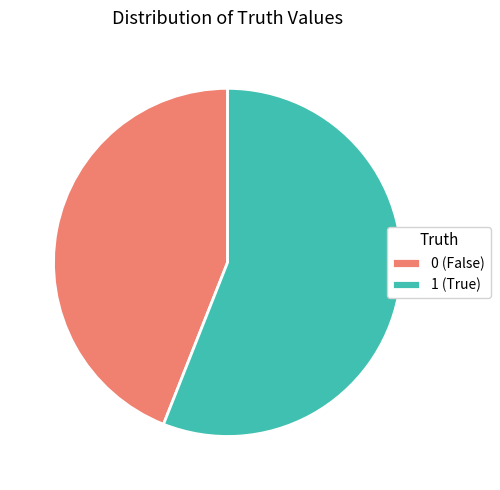

What is the ratio of the value at 1 (True) to the value at 0 (False)?

1.3